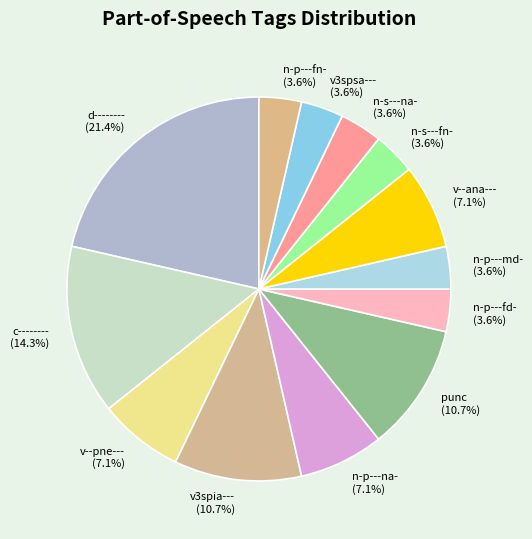

Combined, do n-p---fd- and v3spsa--- account for over 50%?

No